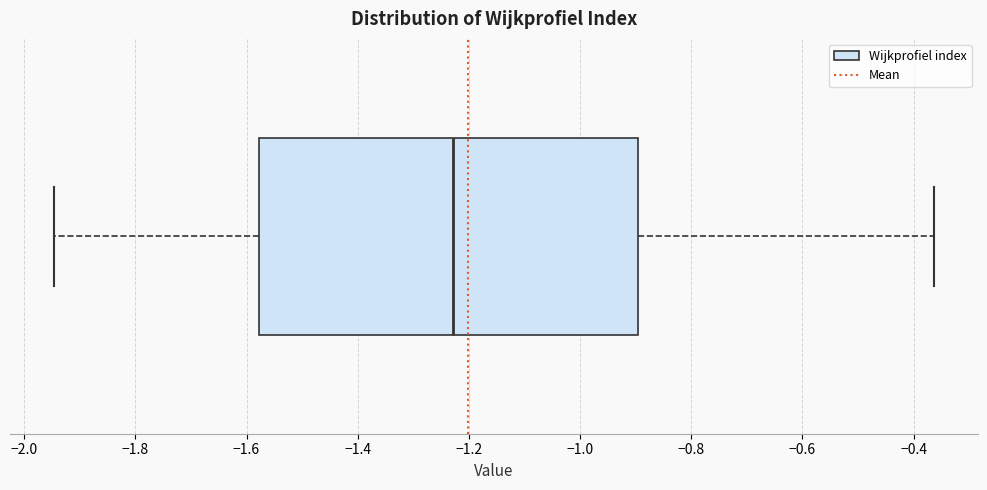

Read this box plot against the x-axis: the position of the median line, the range covered by the box, and the ends of both whiskers. The values are not printed on the chart, so give them approximately, as read against the axis.

median -1.22, box -1.58 to -0.90, whiskers -1.94 to -0.36